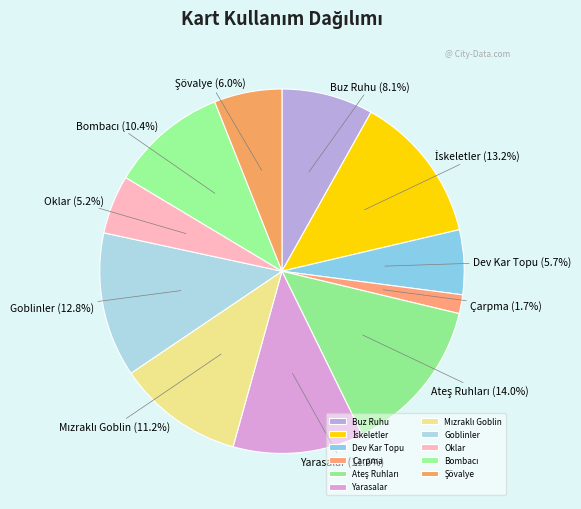

To the nearest percent, what is the difference between the largest and smallest slice percentages?

12%